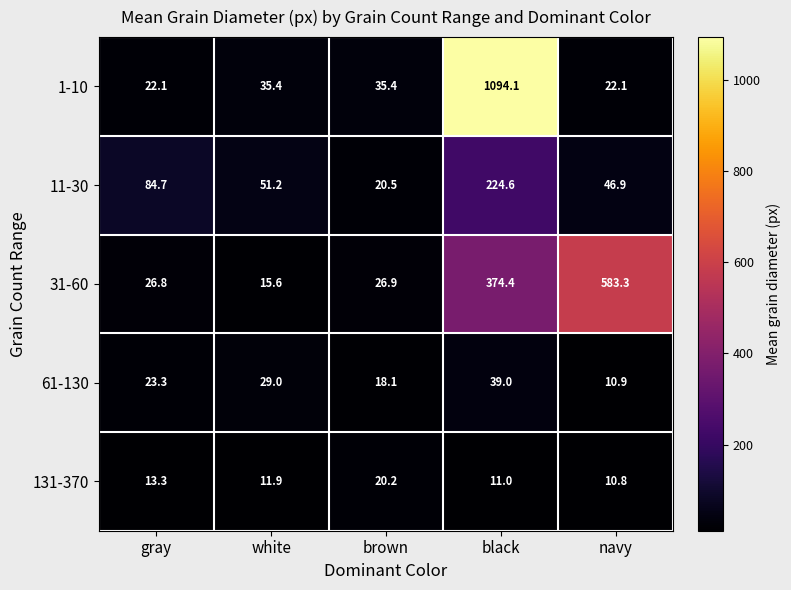

How many data points does each series have?

5